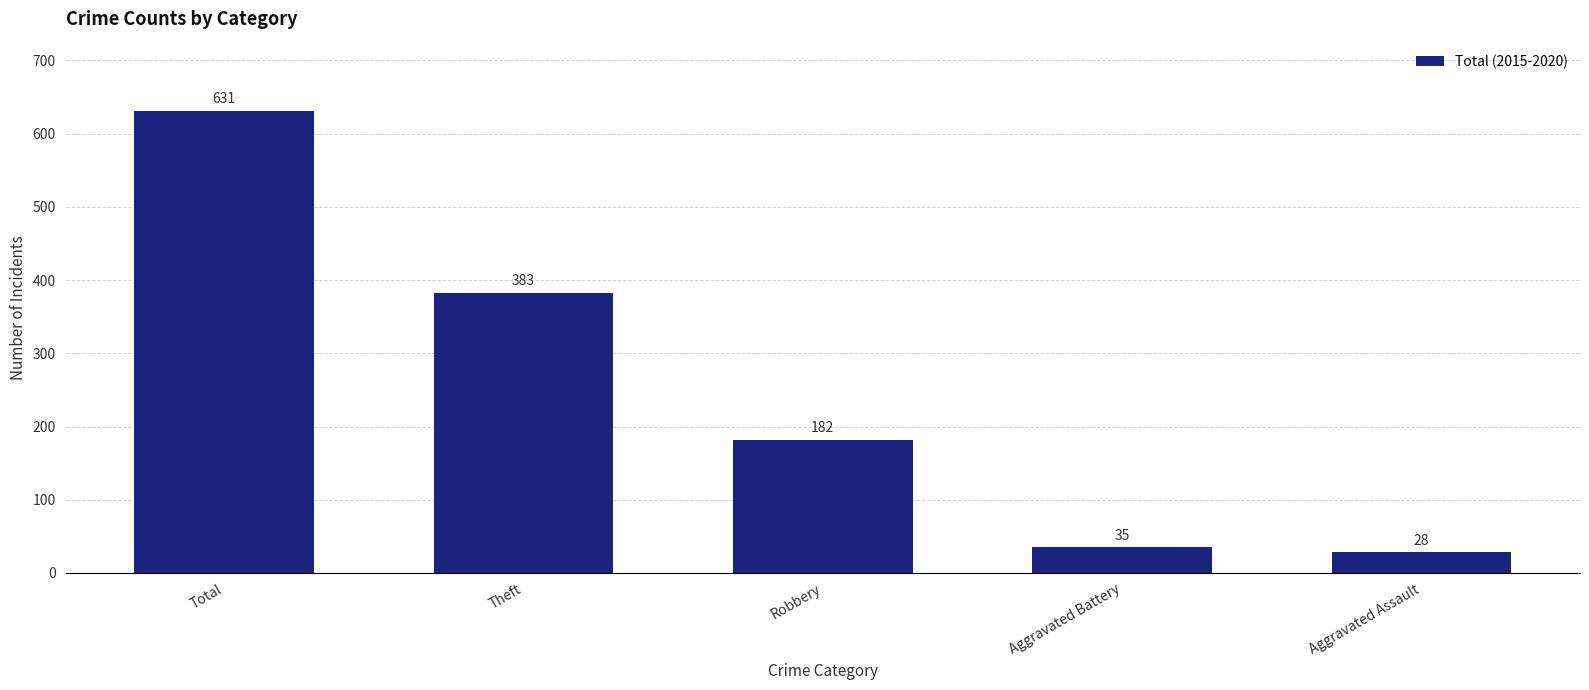

True or false: the data shows 103 at Robbery.

False